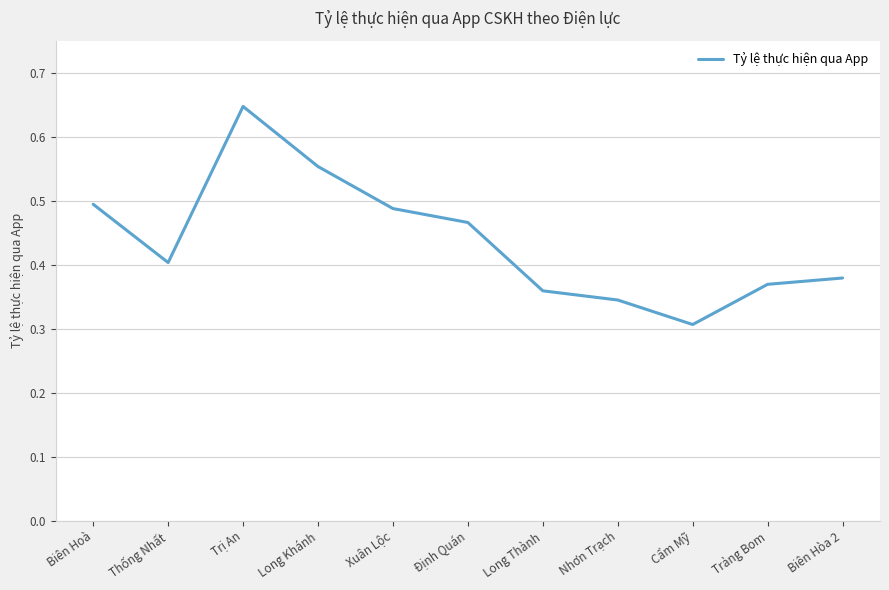

Where is the data nearest to the value 0?

Cẩm Mỹ